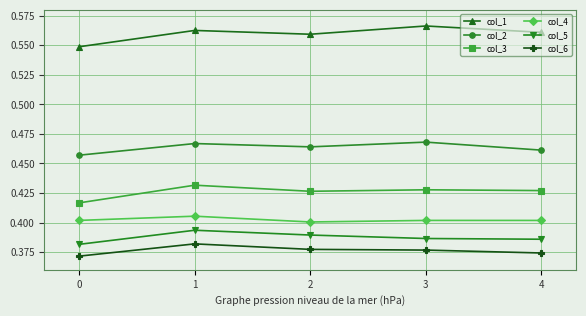

At how many categories does at least one series exceed 0?

5